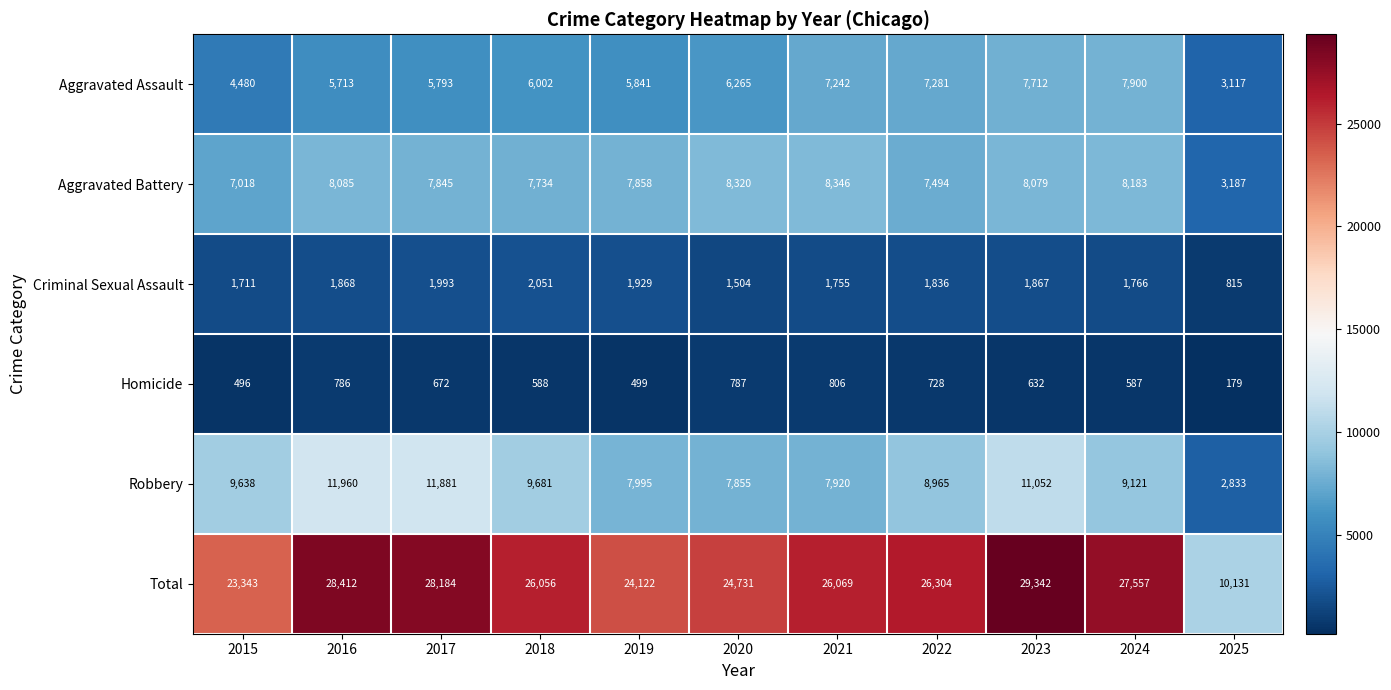

The value of Total at 2022 is 8209. True or false?

False